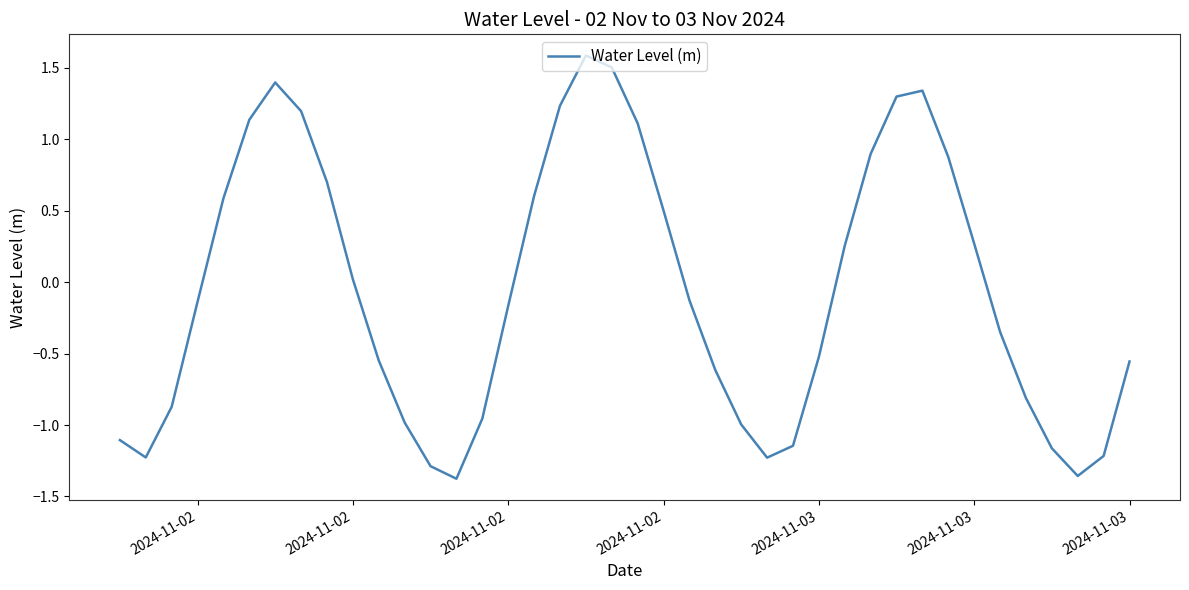

What is the difference between the maximum and minimum values?

3.0